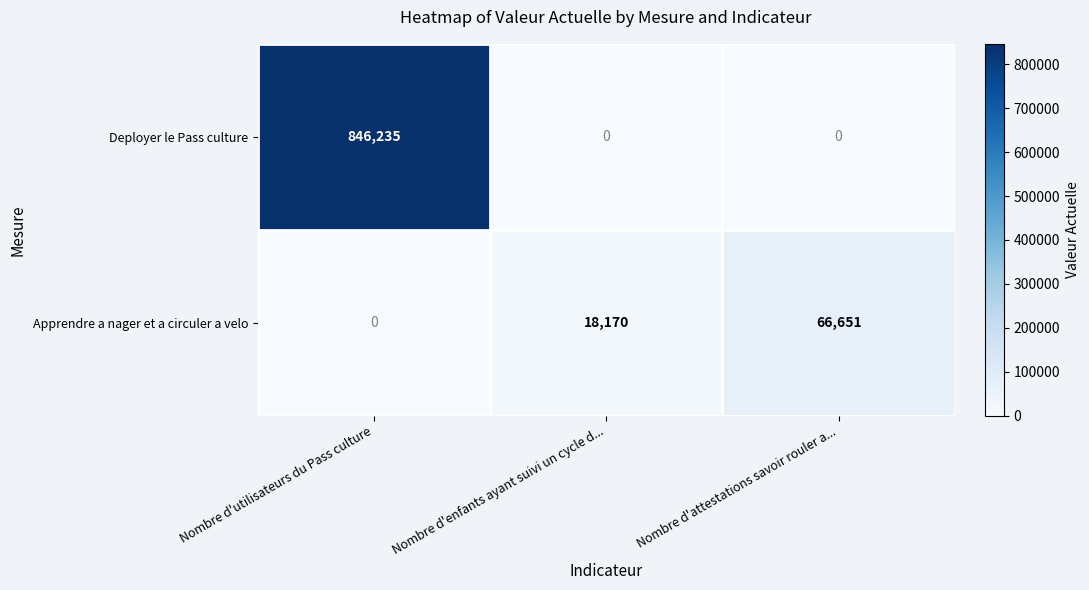

How many positive values does the Deployer le Pass culture series have?

1